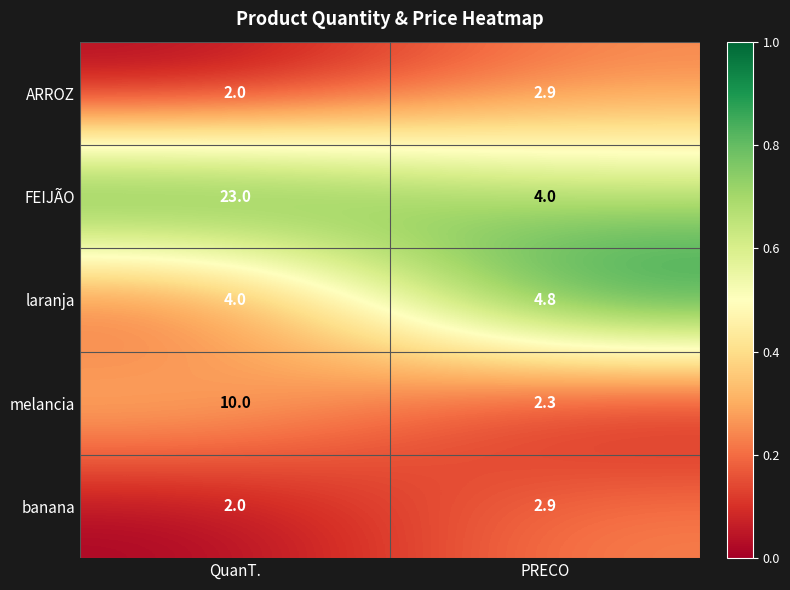

What is the sum of the banana values at QuanT. and PRECO?

4.9